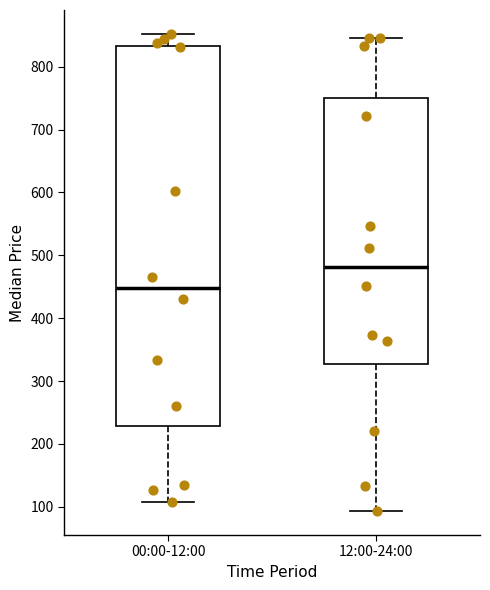

Reading left to right, read every box against the y-axis: the position of its median line, the range the box covers, and the ends of its whiskers. The values are not printed on the chart, so give them approximately, as read against the axis.

00:00-12:00: median 450, box 230 to 830, whiskers 110 to 850
12:00-24:00: median 480, box 330 to 750, whiskers 90 to 850